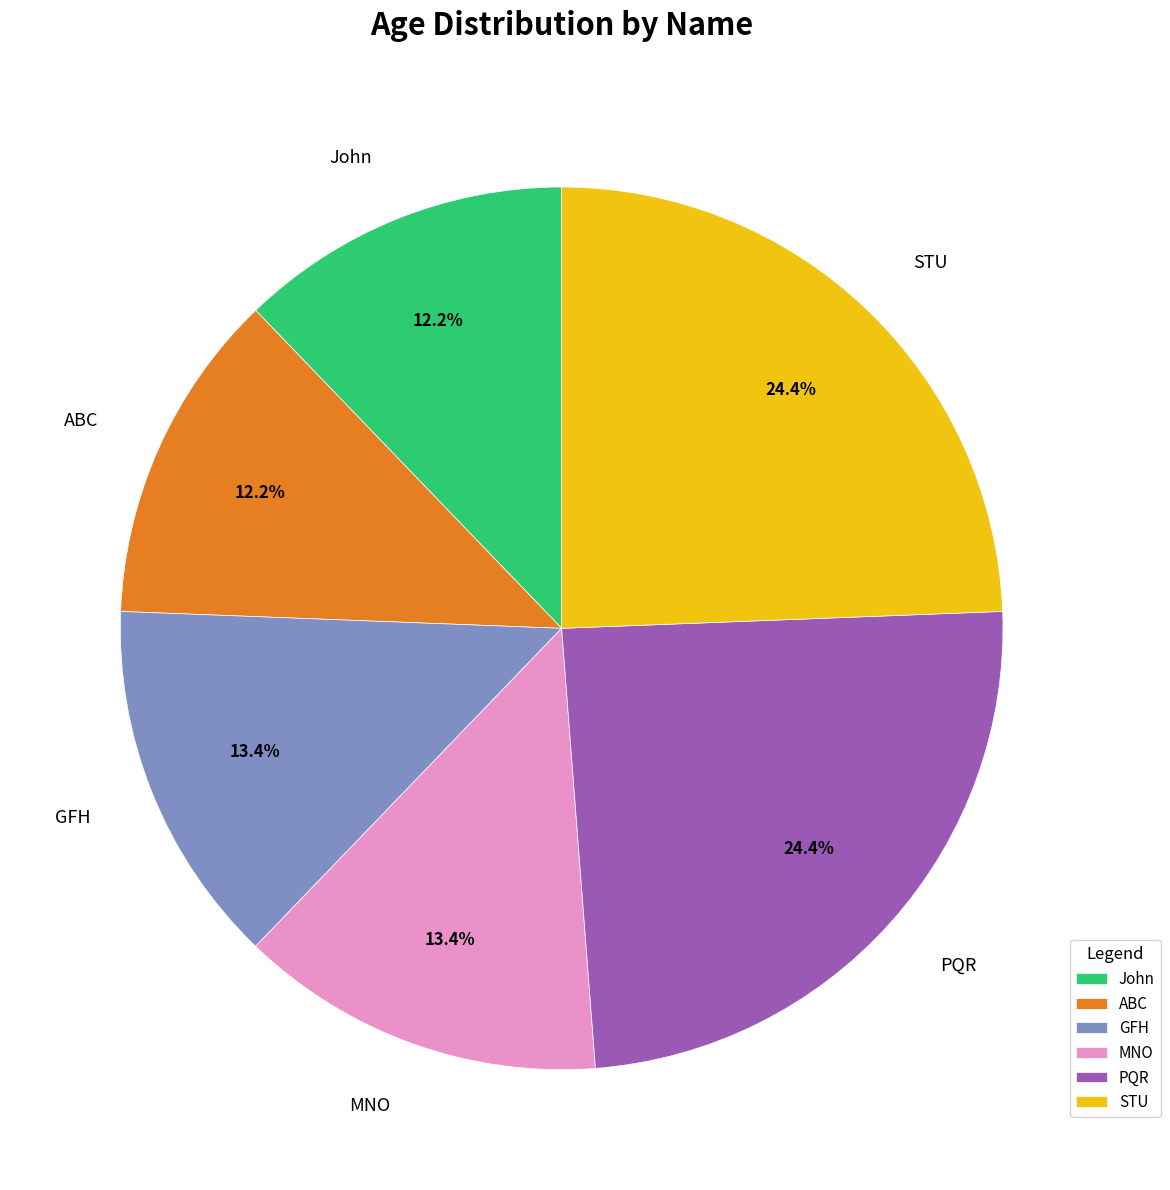

To the nearest percent, what is the average slice percentage?

17%